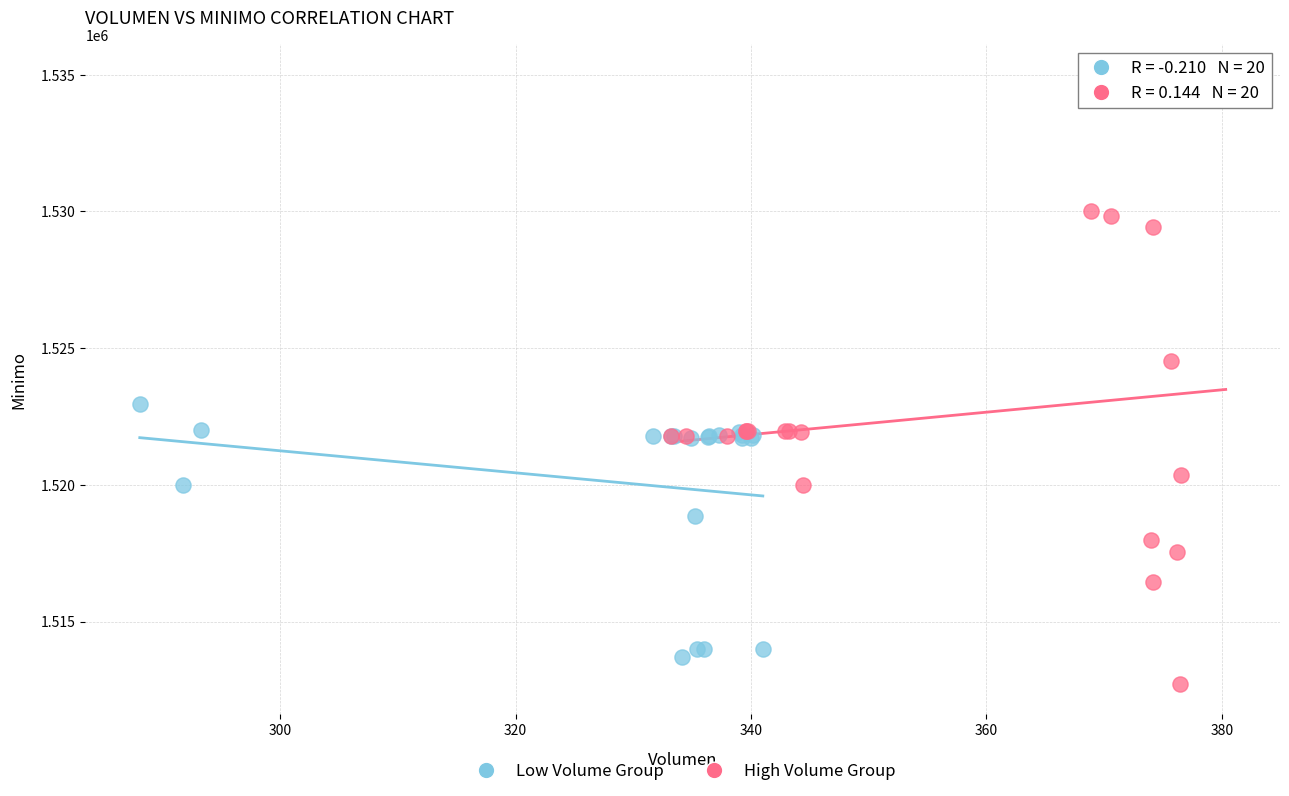

Which series contains the highest Y value?

High Volume Group